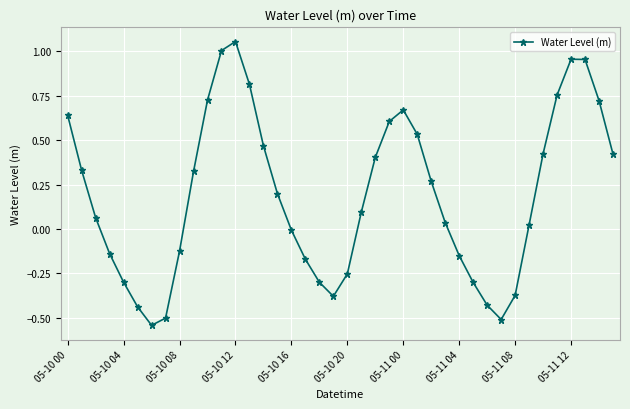

How many interior local valleys (lower than both neighbors) does the data have?

3